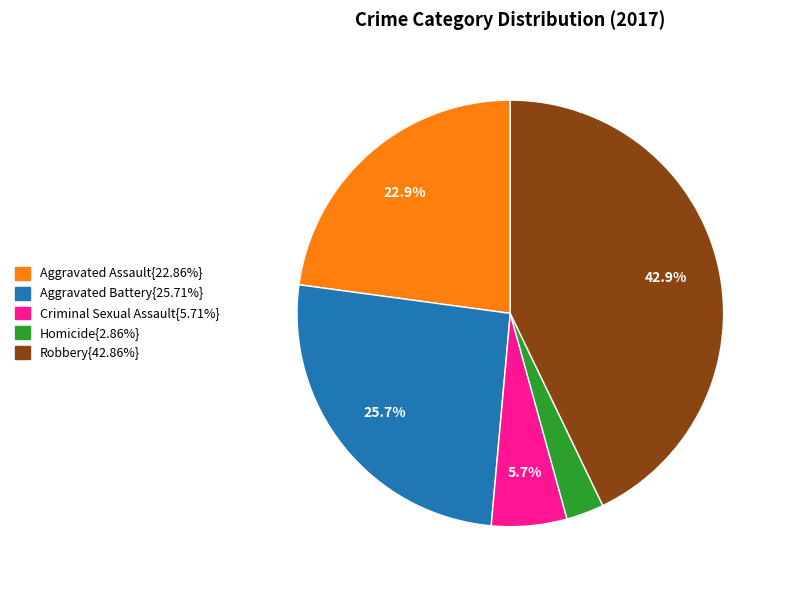

Is there a majority slice in this chart?

No